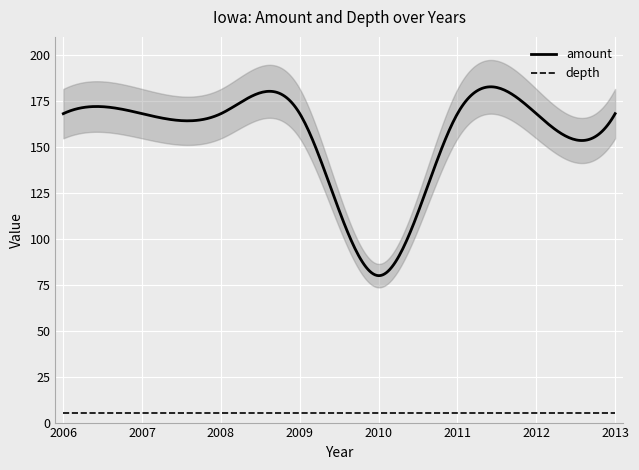

True or false: amount has a value of 80.0 at 2010.

True